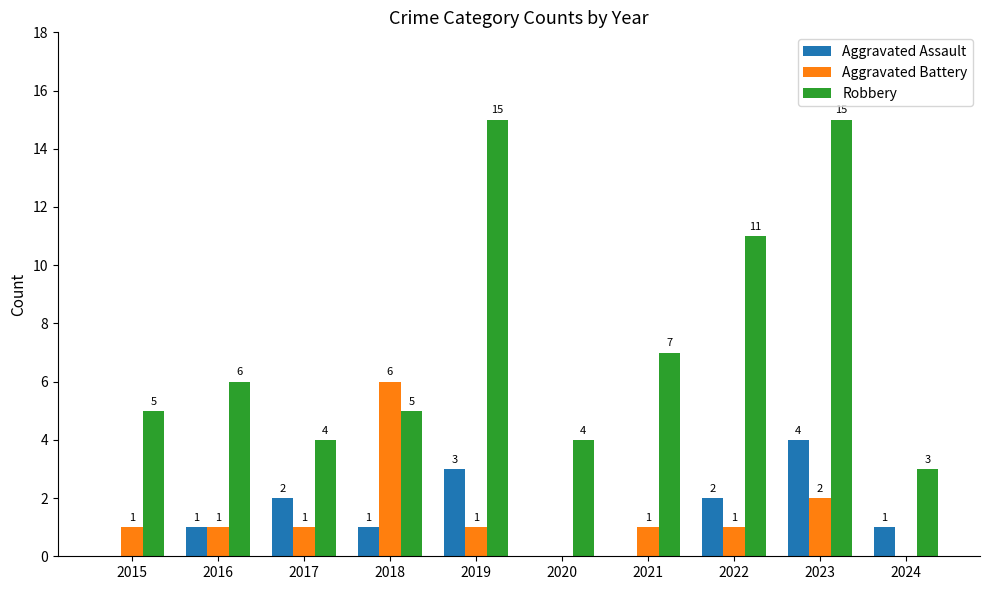

How many values in Aggravated Battery are above zero?

8